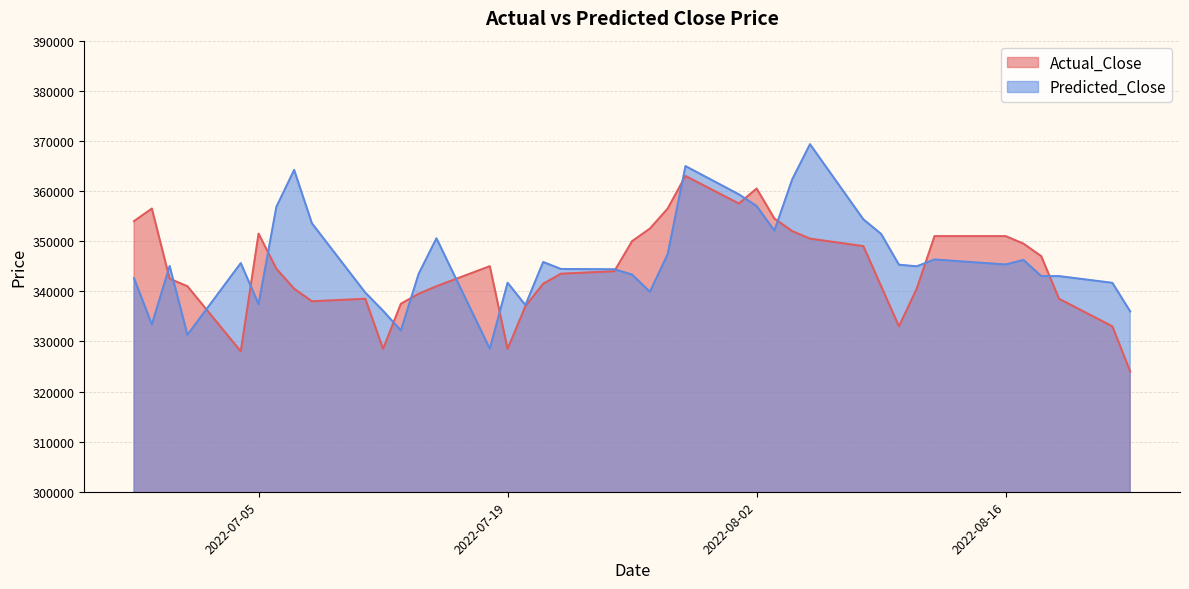

What is the approximate value of Predicted_Close at 2022-08-16?

345339.9